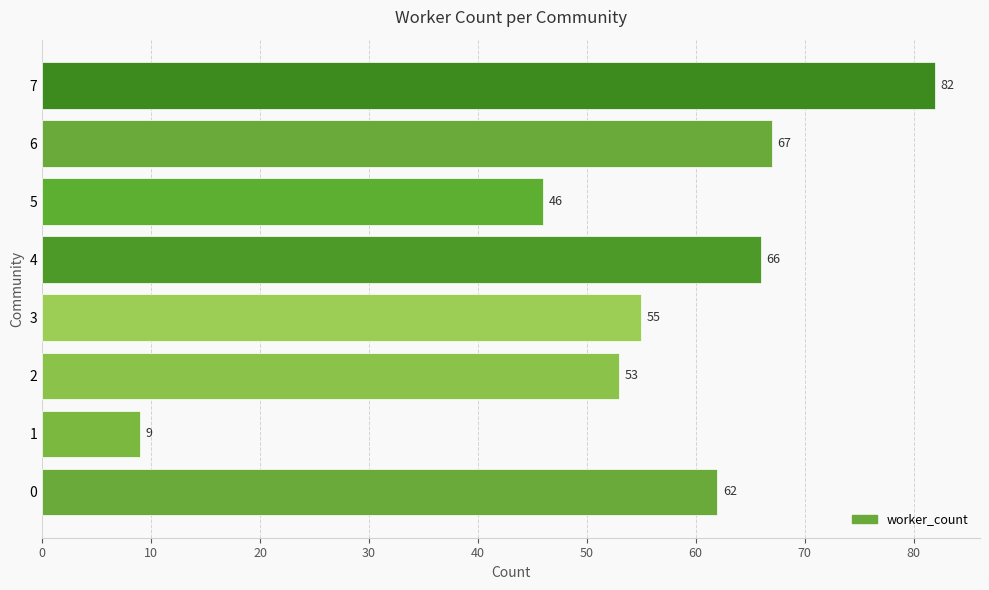

Which category has the highest value across all series?

7